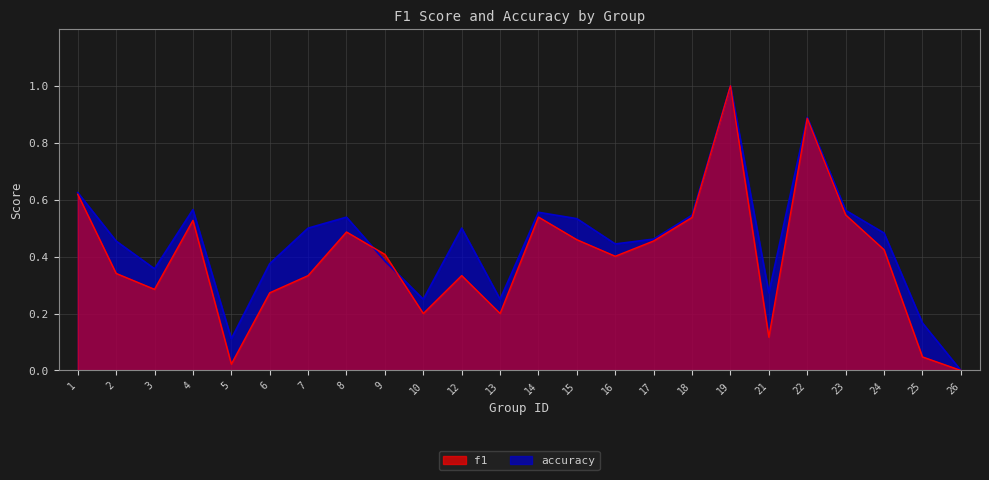

Count the accuracy values in the range 0 to 1.

24